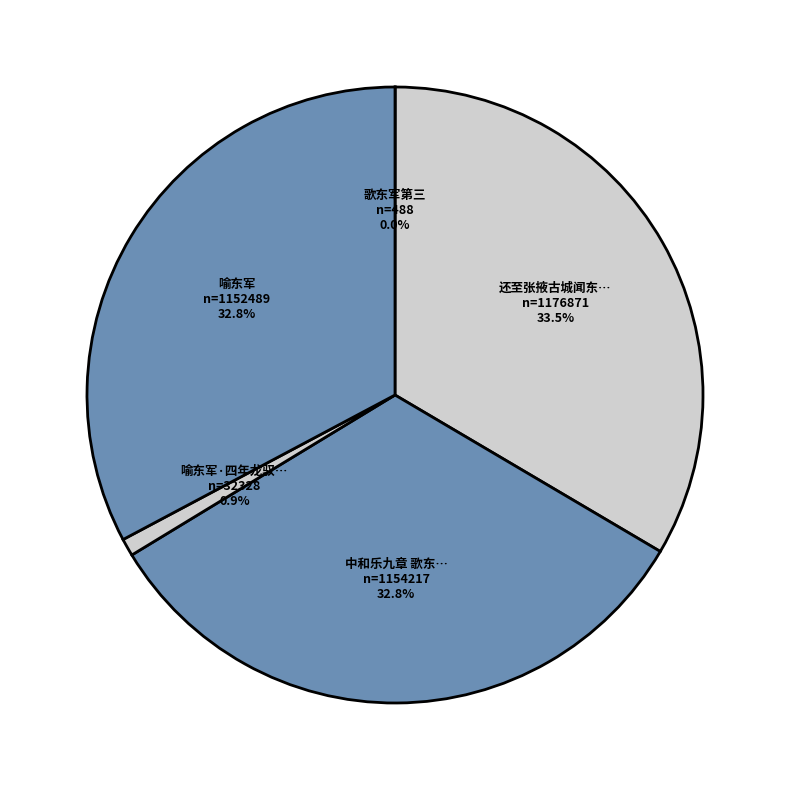

What is the largest slice in the pie chart?

还至张掖古城闻东军告捷赠韦五虚己